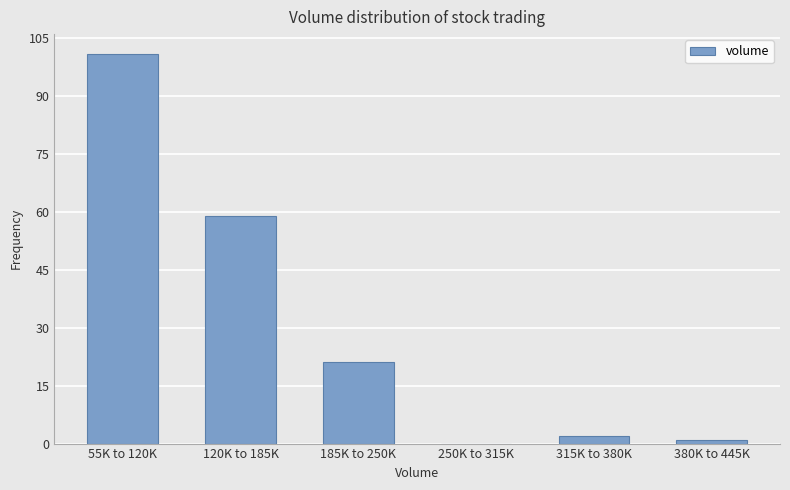

Reading right to left, list all the values displayed in this chart.

380K to 445K=1	315K to 380K=2	250K to 315K=0	185K to 250K=21	120K to 185K=59	55K to 120K=101